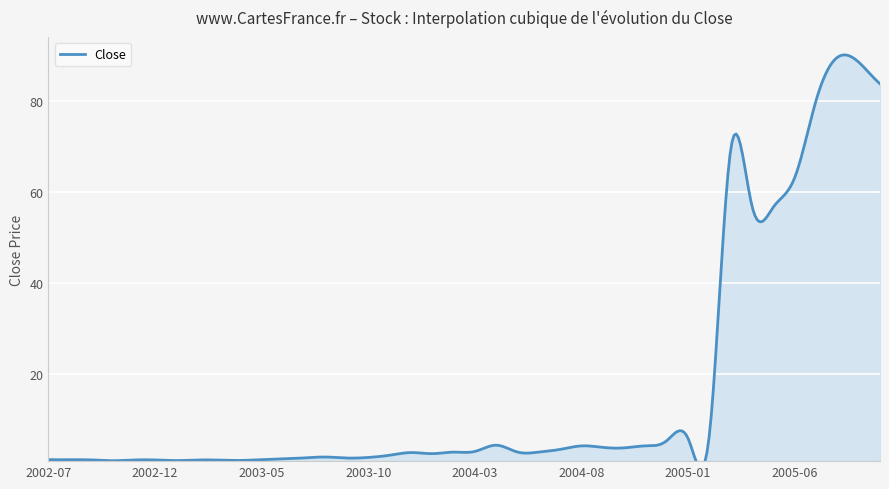

How many interior local valleys (lower than both neighbors) does the data have?

8